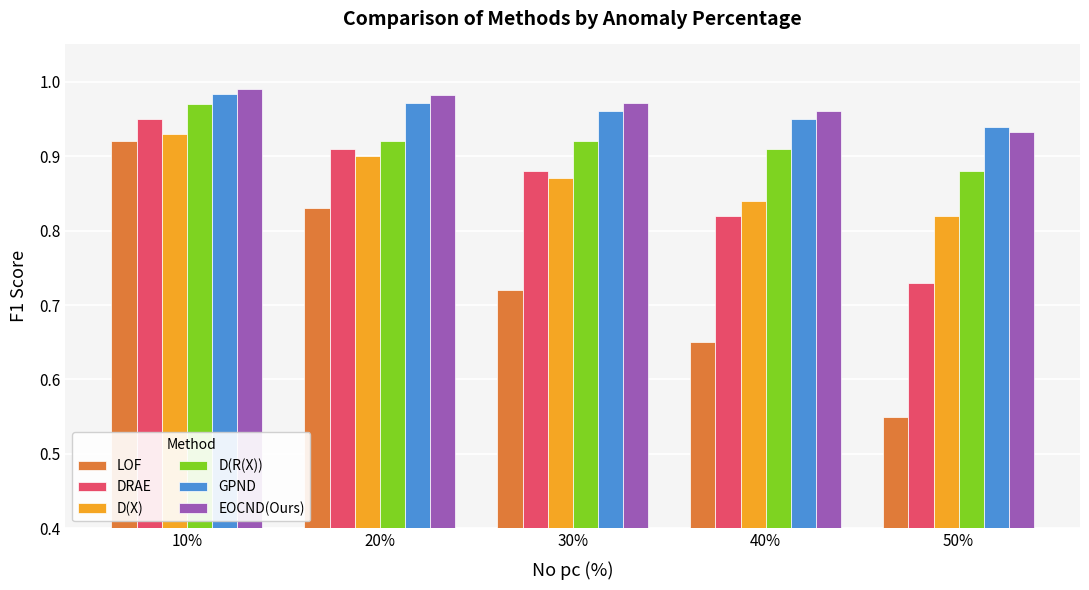

How many bars are there in total?

30